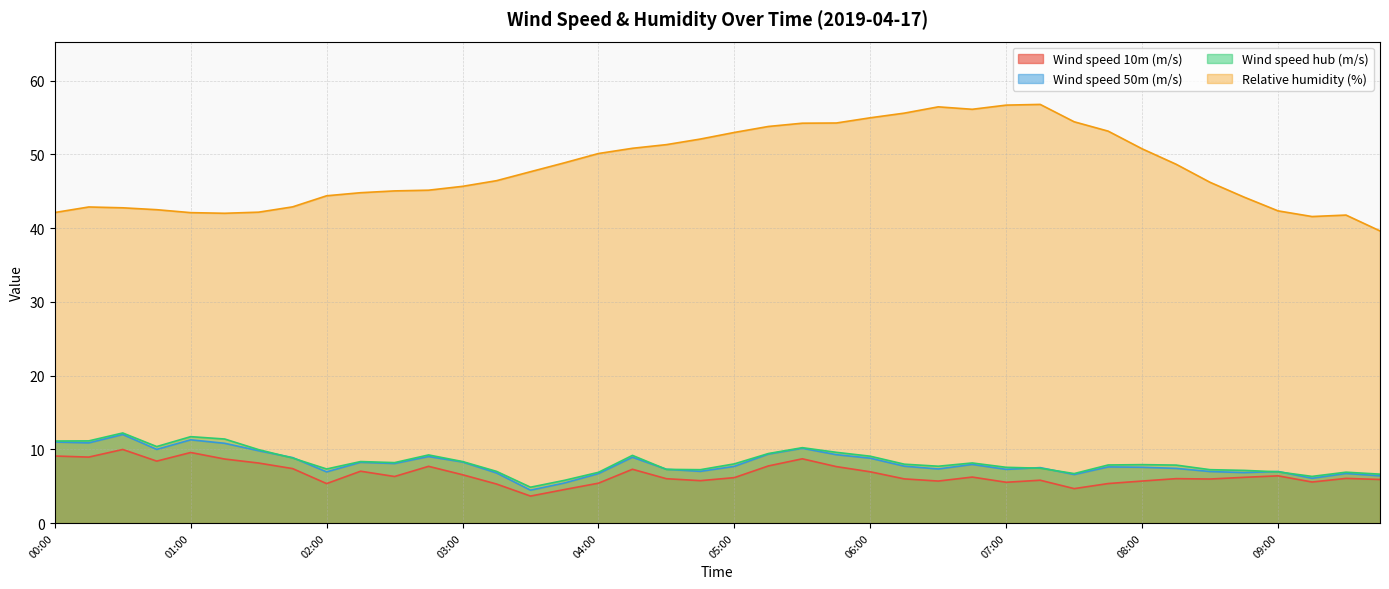

What is the difference between the Wind speed hub (m/s) values at 04:30 and 01:30?

2.7